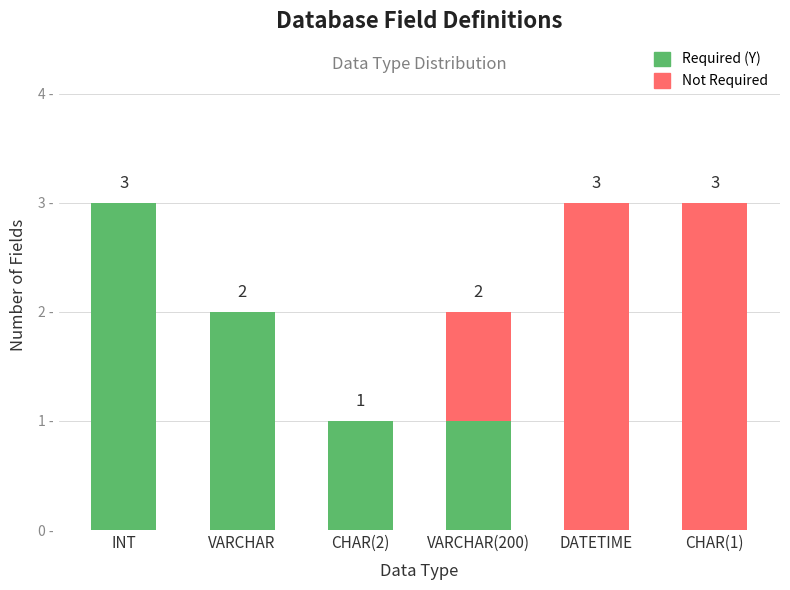

Which category has the highest value in the Required (Y) series?

INT